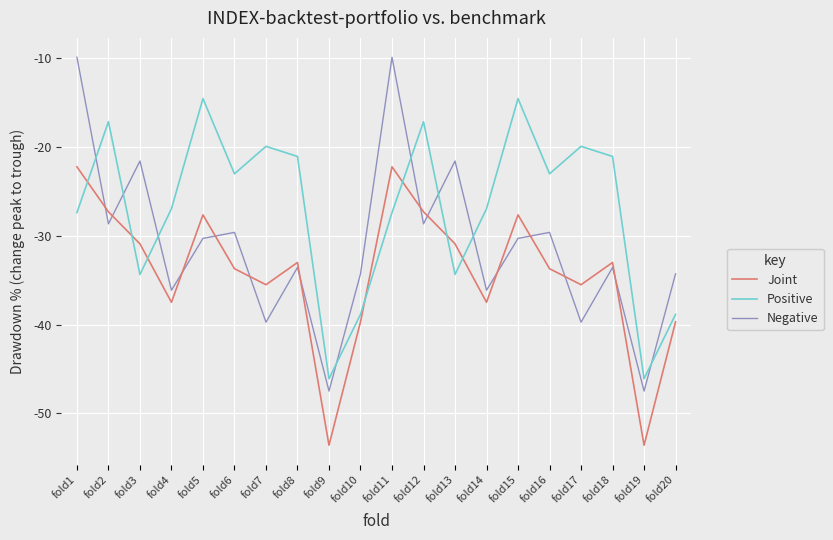

What is the difference between the maximum and minimum values in the Positive series?

31.5